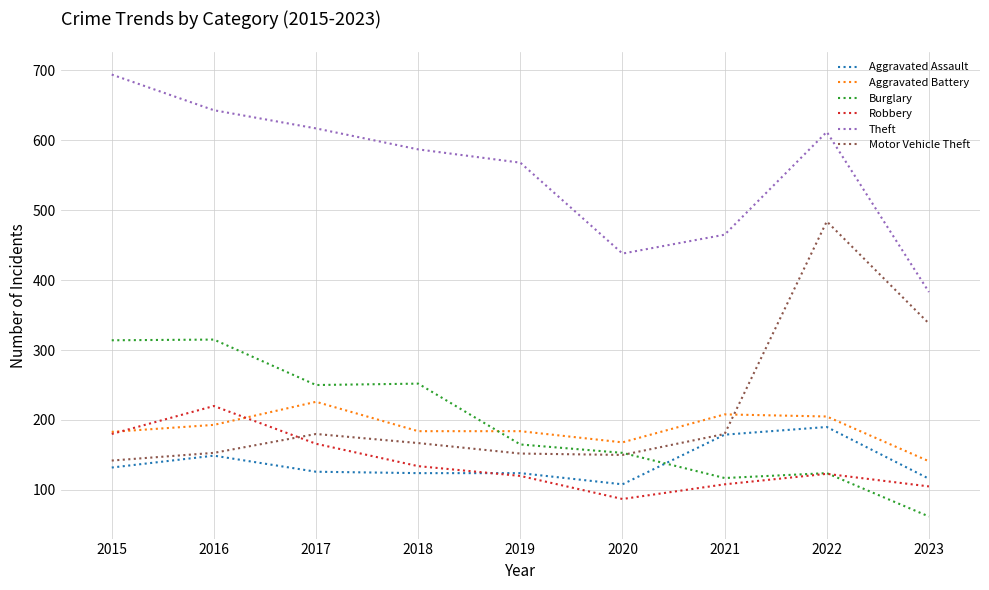

What are all the series names shown in the legend?

Aggravated Assault, Aggravated Battery, Burglary, Robbery, Theft, Motor Vehicle Theft